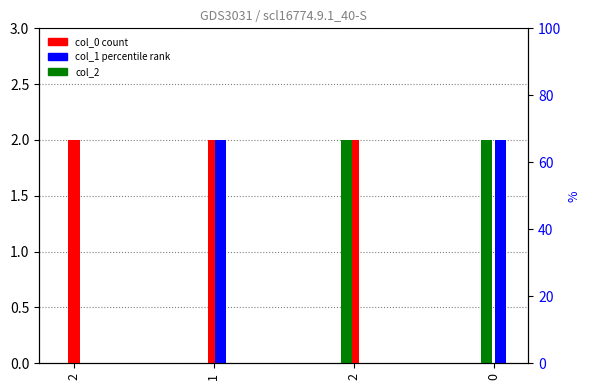

Reading left to right, extract all data points from this chart.

col_0: 2=2	1=2	2=2	0=0
col_1: 2=0	1=2	2=0	0=2
col_2: 2=0	1=0	2=2	0=2